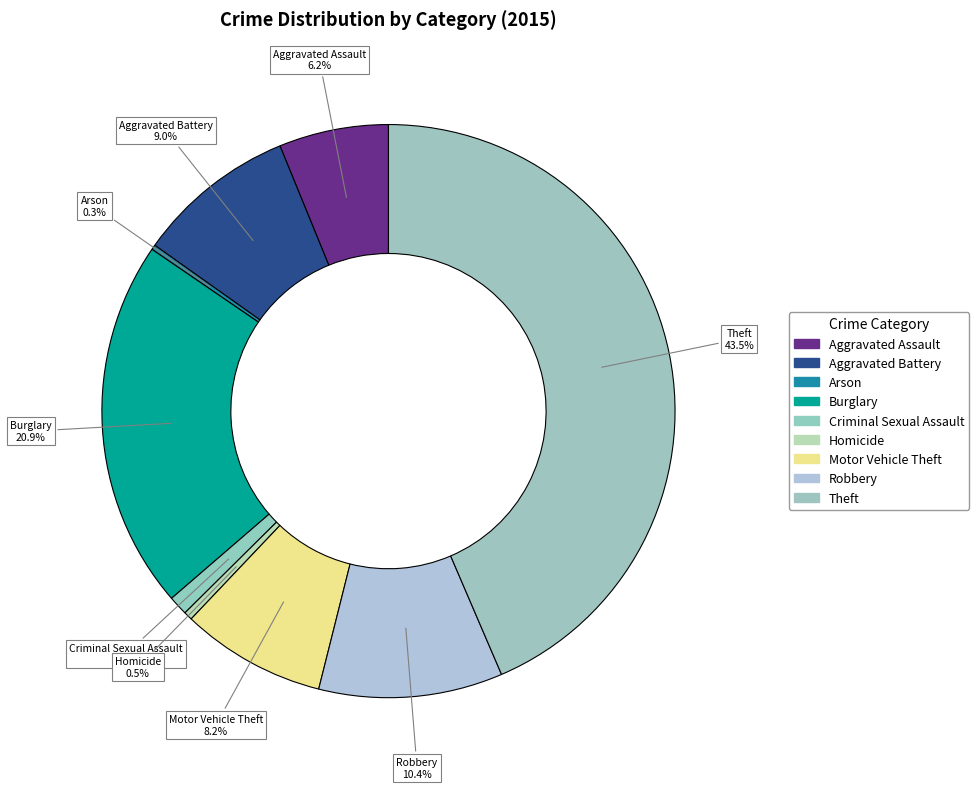

Do Aggravated Battery and Criminal Sexual Assault together represent more than half of the pie?

No